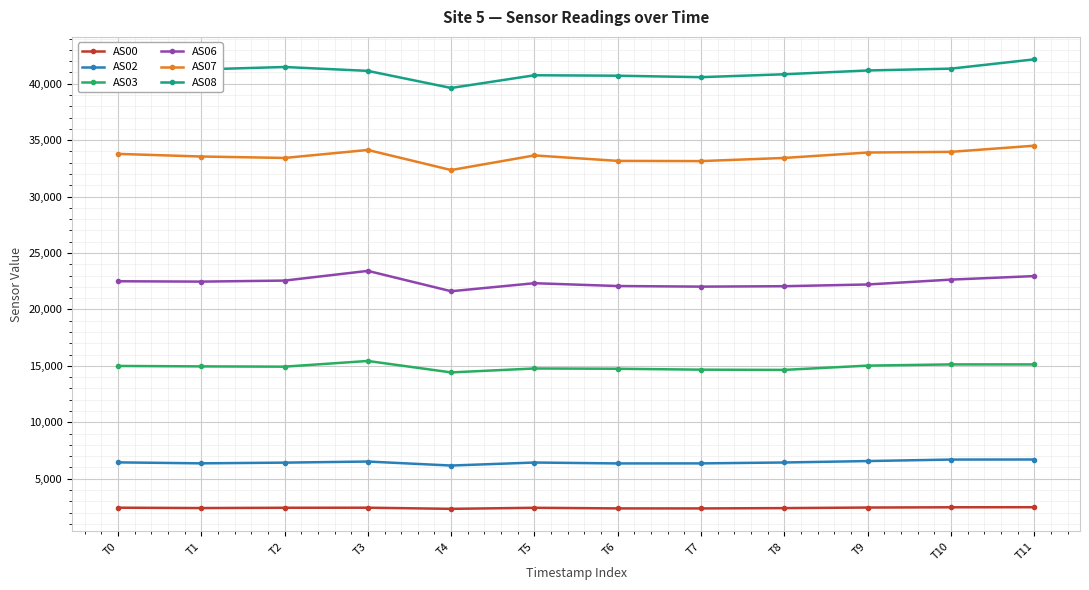

Rank the series at T4 from lowest to highest value.

AS00, AS02, AS03, AS06, AS07, AS08